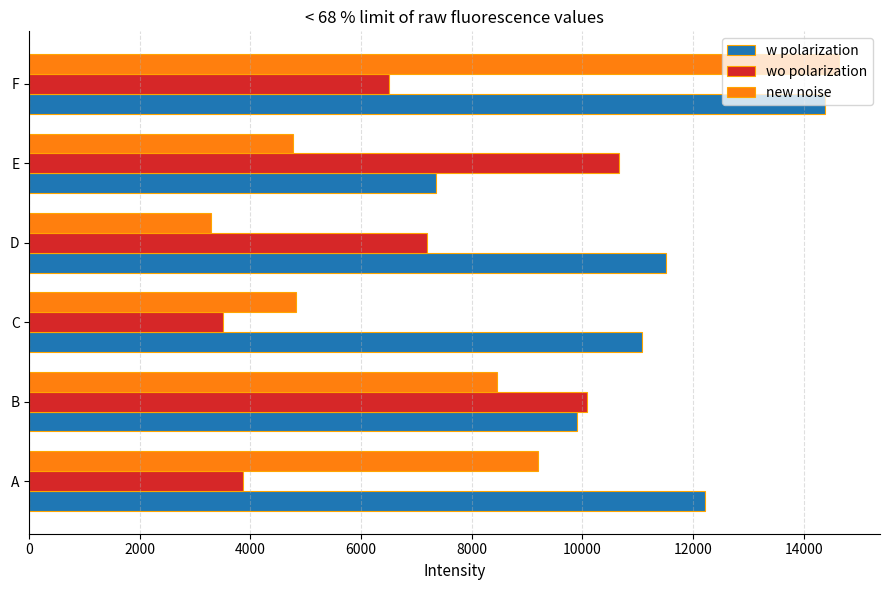

Which series has the largest total across all categories?

w polarization